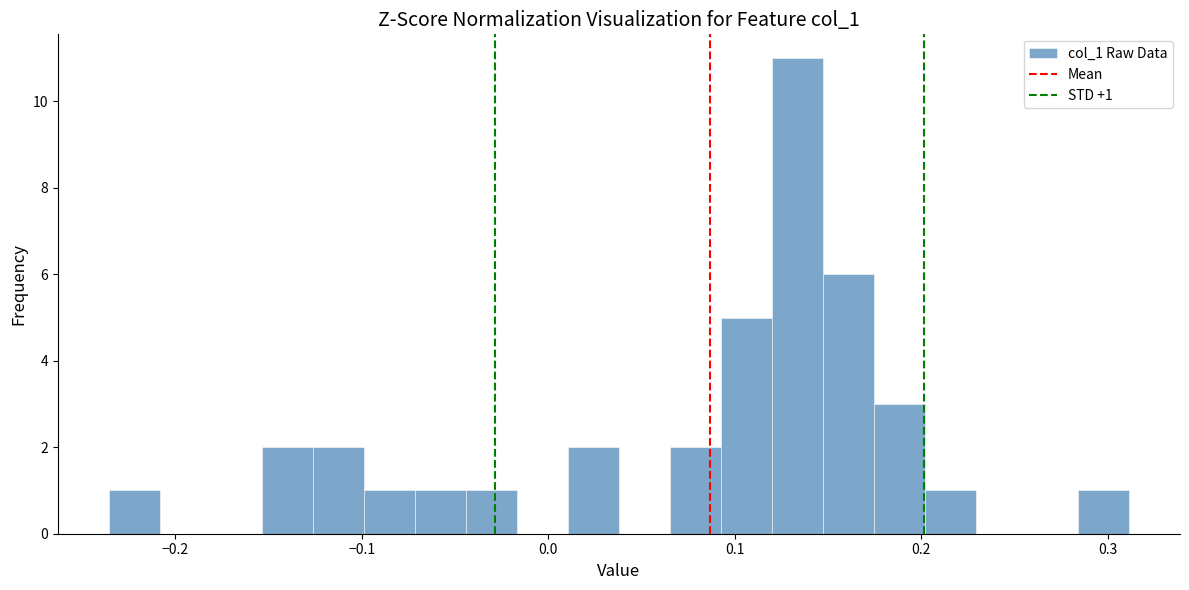

Around what value on the x-axis is the tallest bar? Give the approximate position of its centre, as read against the axis.

0.13